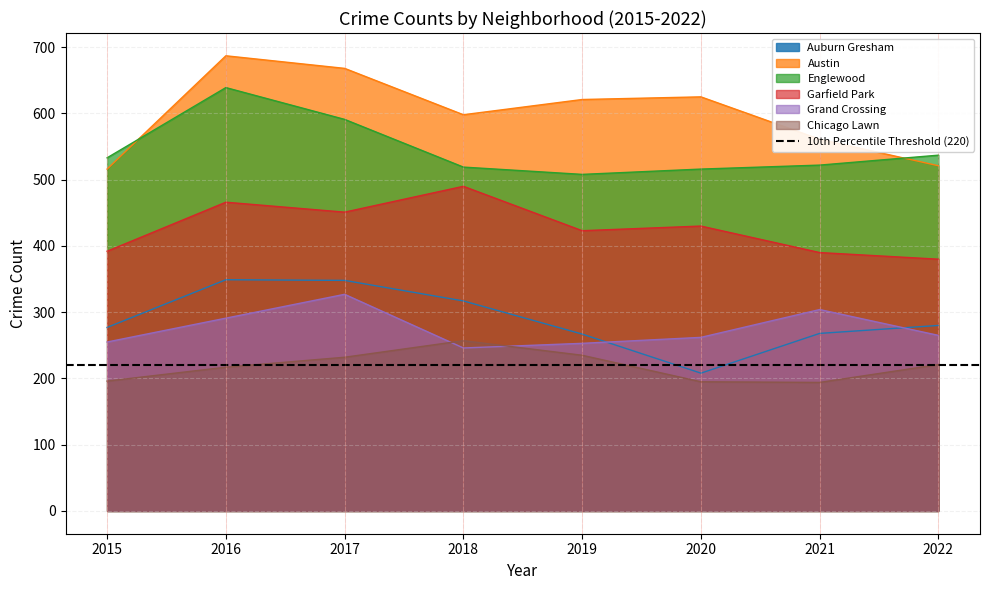

Between 2021 and 2022, which series saw the biggest shift?

Austin